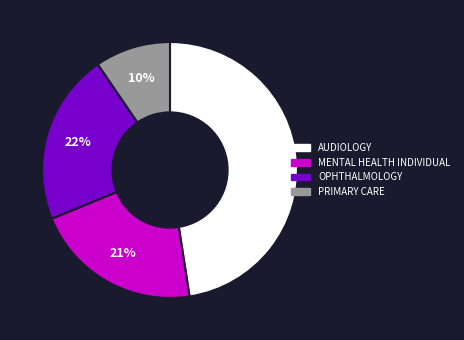

Is the sum of MENTAL HEALTH INDIVIDUAL and PRIMARY CARE greater than half?

No